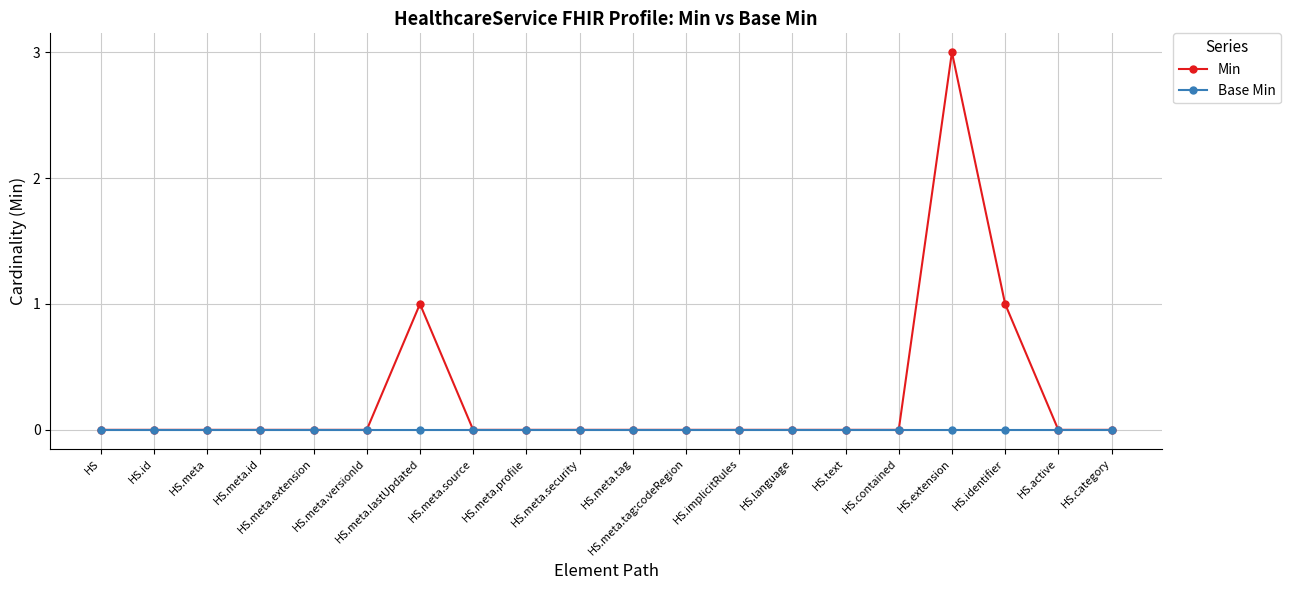

List the series in order of their overall mean, highest first.

Min, Base Min